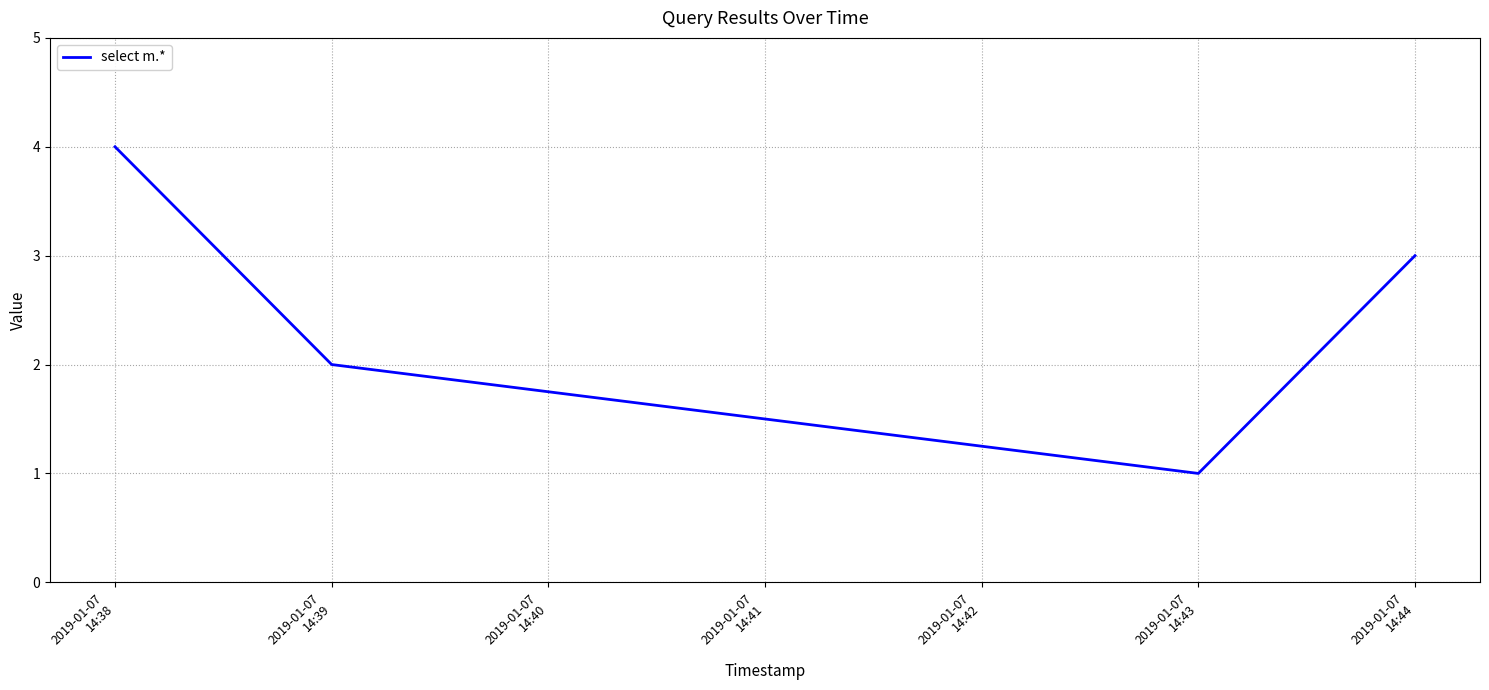

What is the greatest value displayed?

4